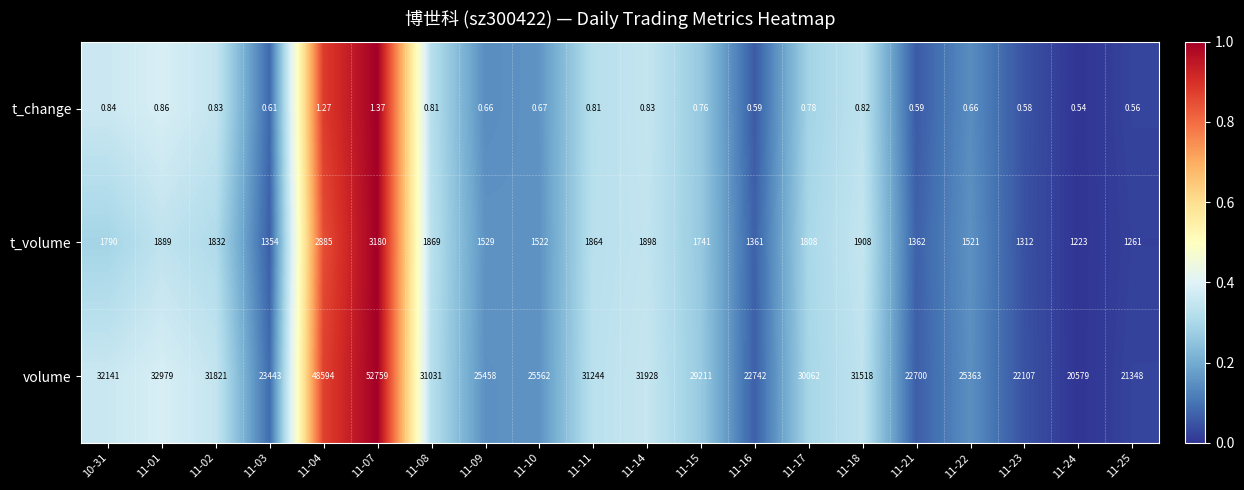

Rank the series by their maximum value, from highest to lowest.

volume, t_volume, t_change